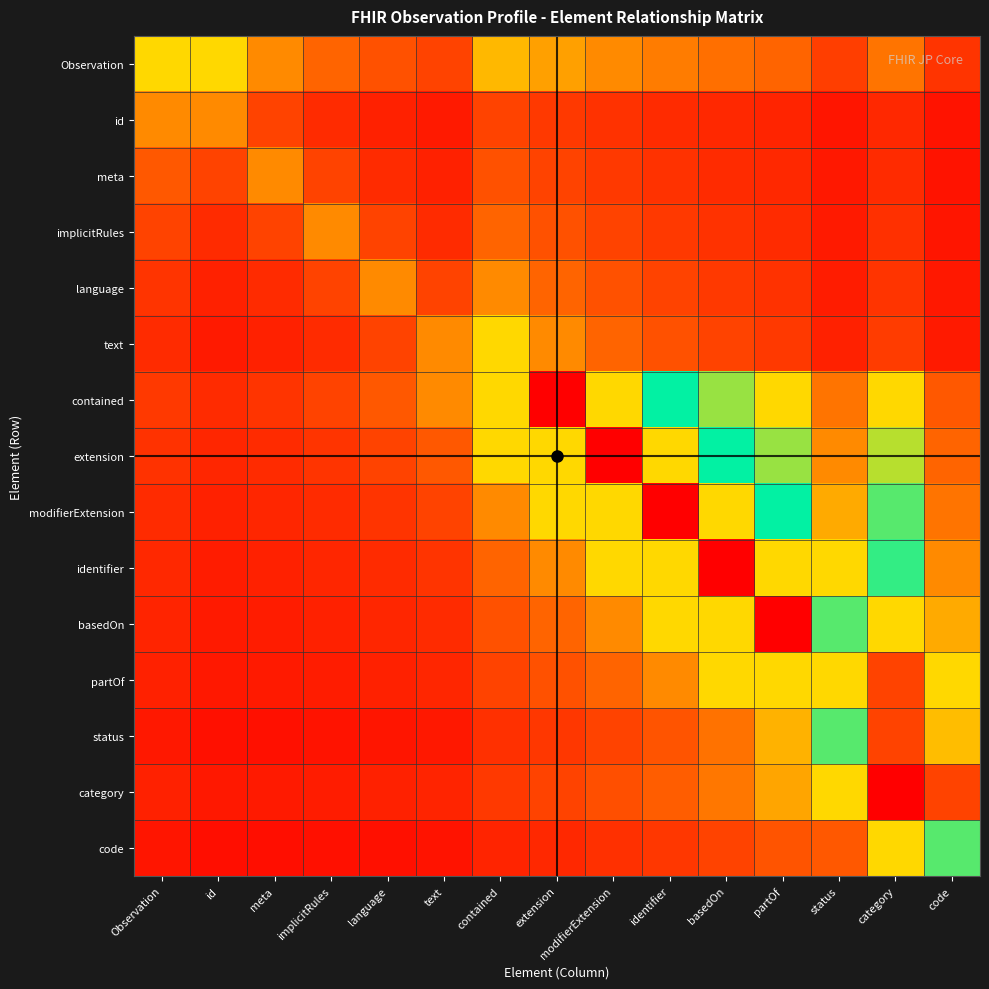

Reading left to right, transcribe all the data shown in this chart.

Observation: Observation=66.7	id=33.3	meta=22.2	implicitRules=16.7	language=13.3	text=11.1	contained=28.6	extension=25.0	modifierExtension=22.2	identifier=20.0	basedOn=18.2	partOf=16.7	status=10.3	category=19.0	code=8.9
id: Observation=22.2	id=22.2	meta=11.1	implicitRules=7.4	language=5.6	text=4.4	contained=11.1	extension=9.5	modifierExtension=8.3	identifier=7.4	basedOn=6.7	partOf=6.1	status=3.7	category=6.8	code=3.2
meta: Observation=14.8	id=11.1	meta=22.2	implicitRules=11.1	language=7.4	text=5.6	contained=13.3	extension=11.1	modifierExtension=9.5	identifier=8.3	basedOn=7.4	partOf=6.7	status=4.0	category=7.4	code=3.4
implicitRules: Observation=11.1	id=7.4	meta=11.1	implicitRules=22.2	language=11.1	text=7.4	contained=16.7	extension=13.3	modifierExtension=11.1	identifier=9.5	basedOn=8.3	partOf=7.4	status=4.4	category=8.1	code=3.7
language: Observation=8.9	id=5.6	meta=7.4	implicitRules=11.1	language=22.2	text=11.1	contained=22.2	extension=16.7	modifierExtension=13.3	identifier=11.1	basedOn=9.5	partOf=8.3	status=4.9	category=8.9	code=4.0
text: Observation=7.4	id=4.4	meta=5.6	implicitRules=7.4	language=11.1	text=22.2	contained=33.3	extension=22.2	modifierExtension=16.7	identifier=13.3	basedOn=11.1	partOf=9.5	status=5.6	category=9.9	code=4.4
contained: Observation=9.5	id=7.4	meta=8.9	implicitRules=11.1	language=14.8	text=22.2	contained=66.7	extension=100.0	modifierExtension=66.7	identifier=50.0	basedOn=40.0	partOf=33.3	status=19.0	category=33.3	code=14.8
extension: Observation=8.3	id=6.3	meta=7.4	implicitRules=8.9	language=11.1	text=14.8	contained=33.3	extension=66.7	modifierExtension=100.0	identifier=66.7	basedOn=50.0	partOf=40.0	status=22.2	category=38.1	code=16.7
modifierExtension: Observation=7.4	id=5.6	meta=6.3	implicitRules=7.4	language=8.9	text=11.1	contained=22.2	extension=33.3	modifierExtension=66.7	identifier=100.0	basedOn=66.7	partOf=50.0	status=26.7	category=44.4	code=19.0
identifier: Observation=6.7	id=4.9	meta=5.6	implicitRules=6.3	language=7.4	text=8.9	contained=16.7	extension=22.2	modifierExtension=33.3	identifier=66.7	basedOn=100.0	partOf=66.7	status=33.3	category=53.3	code=22.2
basedOn: Observation=6.1	id=4.4	meta=4.9	implicitRules=5.6	language=6.3	text=7.4	contained=13.3	extension=16.7	modifierExtension=22.2	identifier=33.3	basedOn=66.7	partOf=100.0	status=44.4	category=66.7	code=26.7
partOf: Observation=5.6	id=4.0	meta=4.4	implicitRules=4.9	language=5.6	text=6.3	contained=11.1	extension=13.3	modifierExtension=16.7	identifier=22.2	basedOn=33.3	partOf=66.7	status=66.7	category=88.9	code=33.3
status: Observation=4.3	id=2.8	meta=3.0	implicitRules=3.3	language=3.7	text=4.2	contained=7.9	extension=9.3	modifierExtension=11.1	identifier=13.9	basedOn=18.5	partOf=27.8	status=55.6	category=88.9	code=29.6
category: Observation=5.6	id=4.3	meta=4.6	implicitRules=5.1	language=5.6	text=6.2	contained=9.7	extension=11.1	modifierExtension=13.0	identifier=15.6	basedOn=19.4	partOf=25.9	status=33.3	category=100.0	code=88.9
code: Observation=3.7	id=2.4	meta=2.6	implicitRules=2.8	language=3.0	text=3.3	contained=6.2	extension=6.9	modifierExtension=7.9	identifier=9.3	basedOn=11.1	partOf=13.9	status=14.8	category=33.3	code=55.6